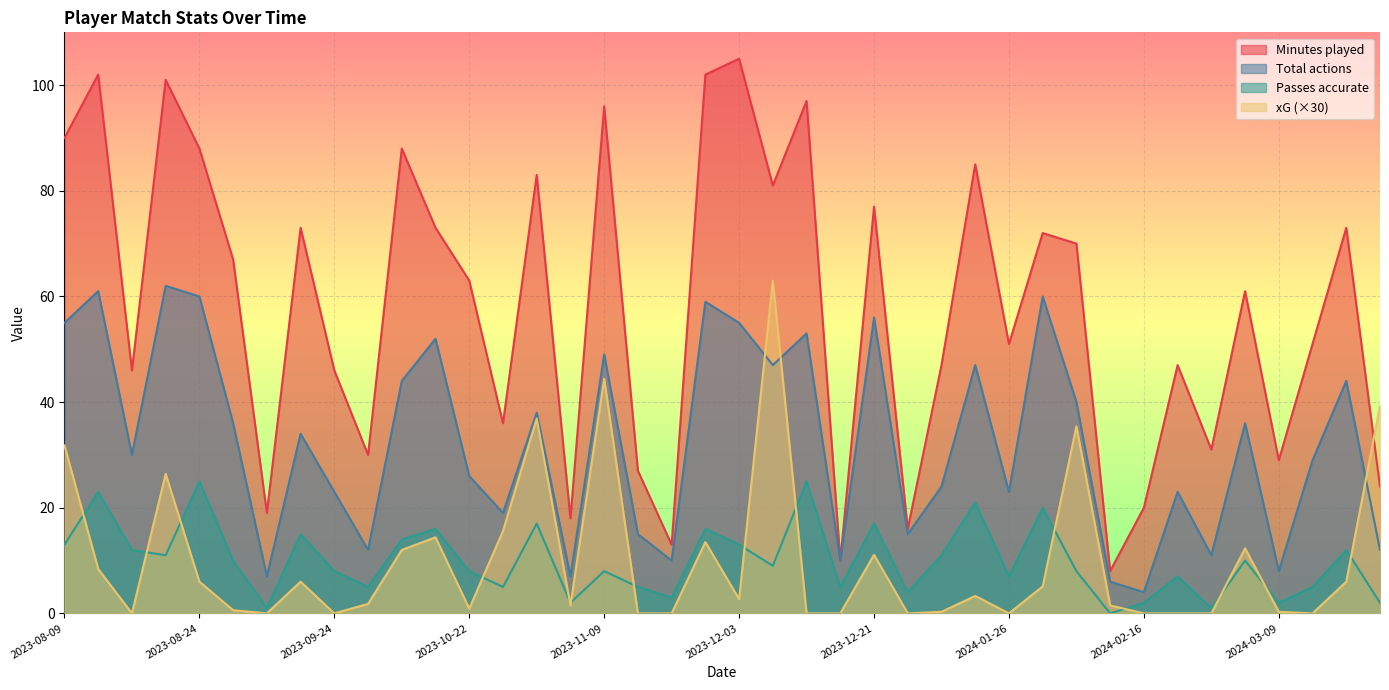

Which has a higher value, 2023-10-22 or 2024-01-12?

2023-10-22